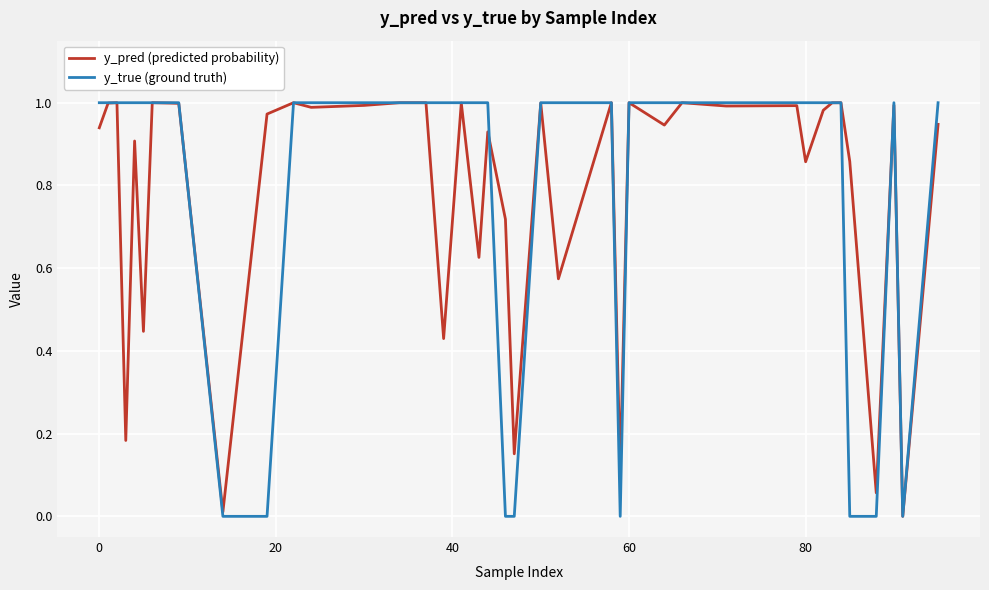

Which series has the widest spread of values?

y_true (ground truth)